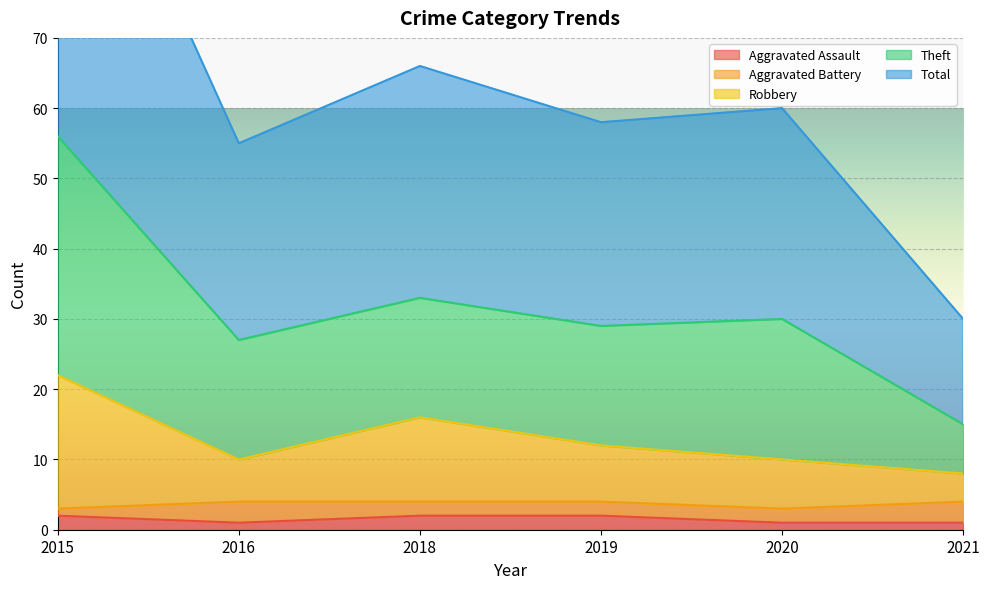

What is the maximum value shown in the chart?

112